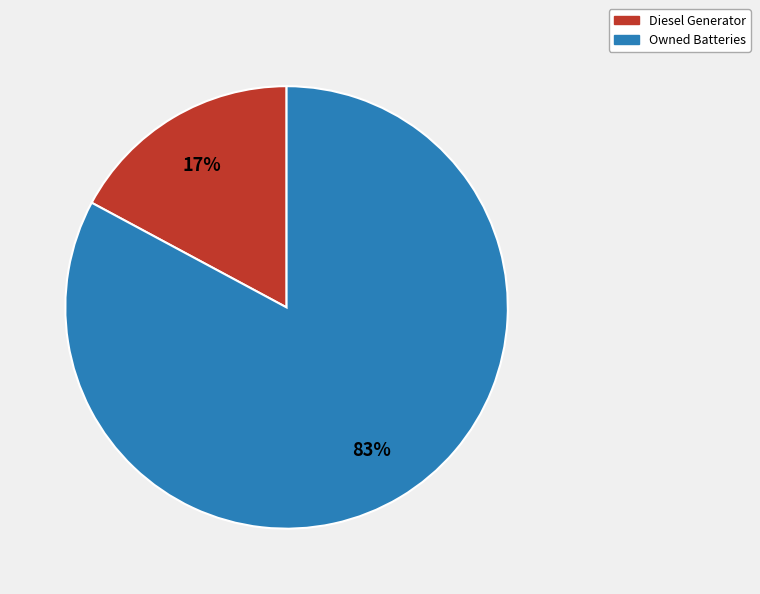

Is there a majority slice in this chart?

Yes